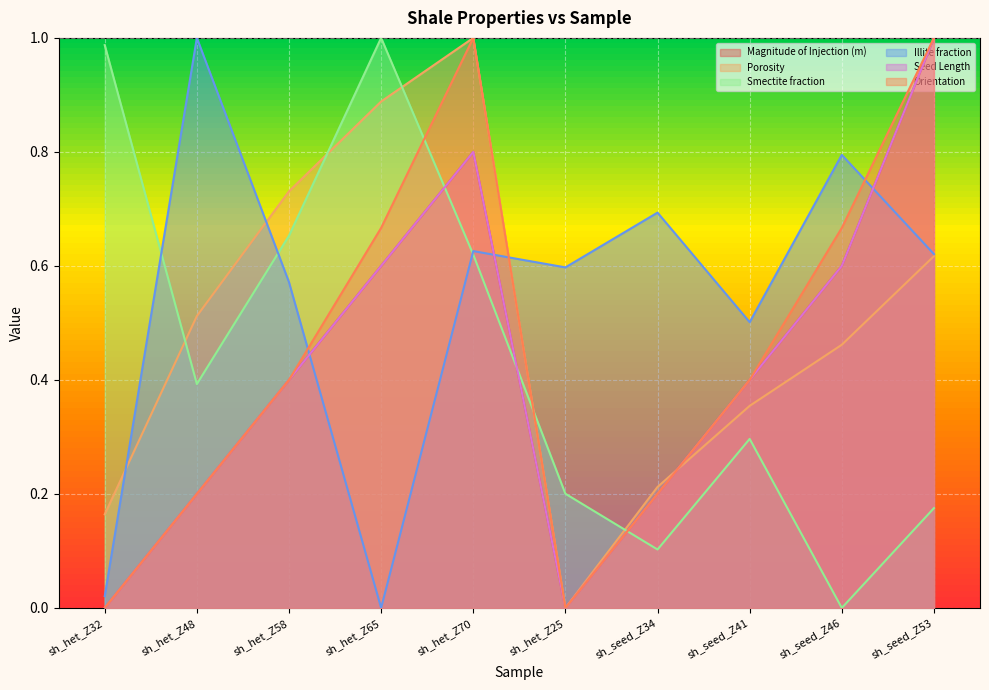

What is the average value of the Porosity series?

0.5